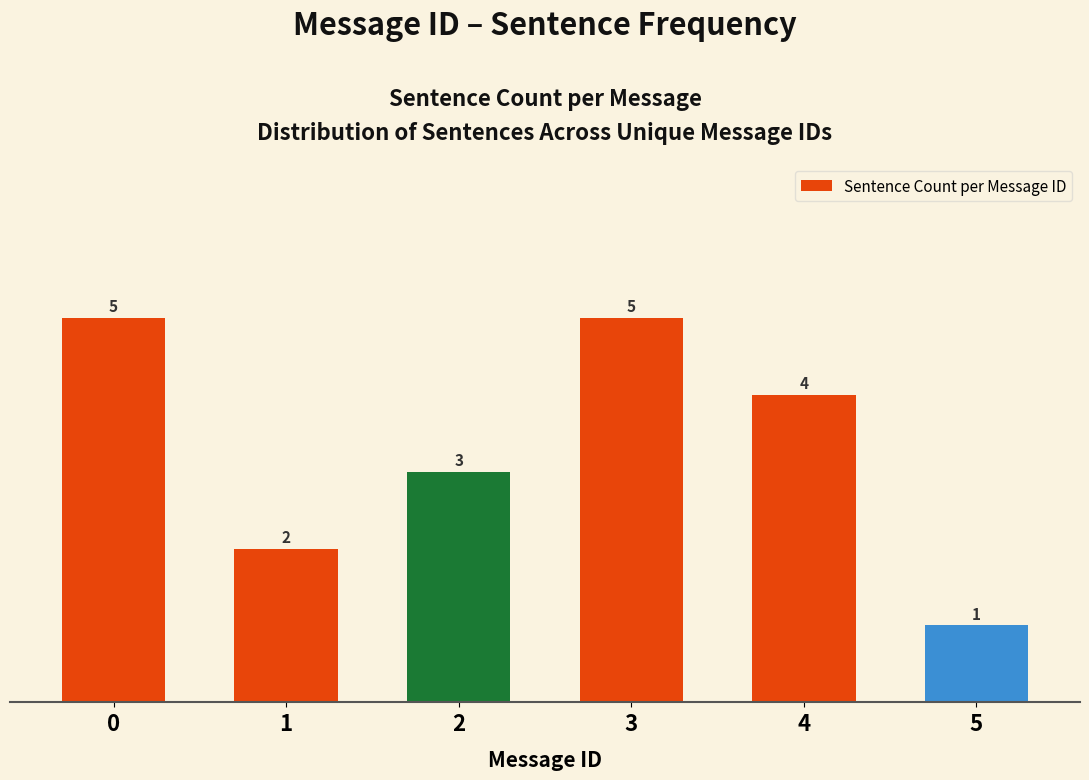

Reading left to right, extract all data points from this chart.

0=5	1=2	2=3	3=5	4=4	5=1